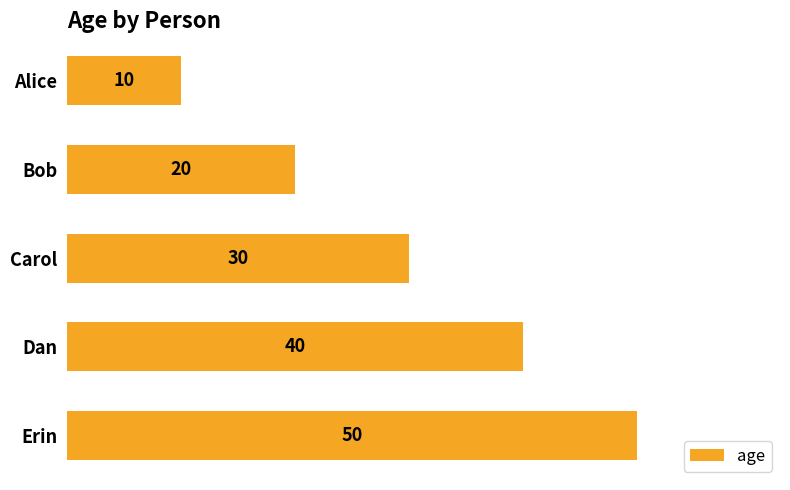

Which has a higher value, Erin or Bob?

Erin